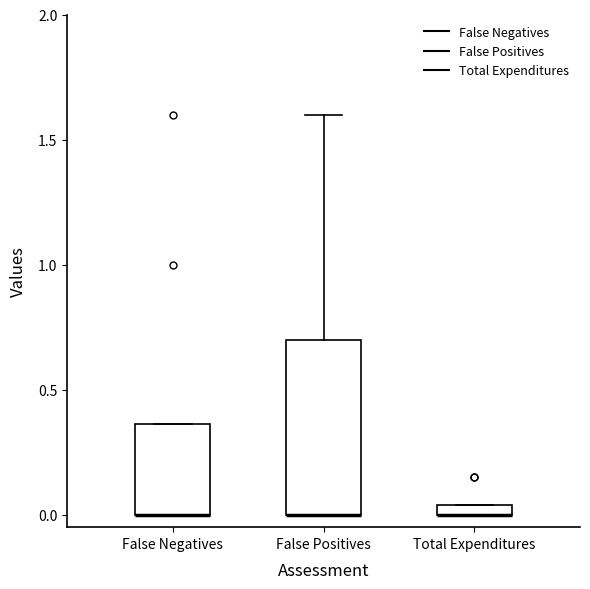

Where is the lower edge of the box for Total Expenditures on the y-axis? The values are not printed on the chart, so give them approximately, as read against the axis.

0.00